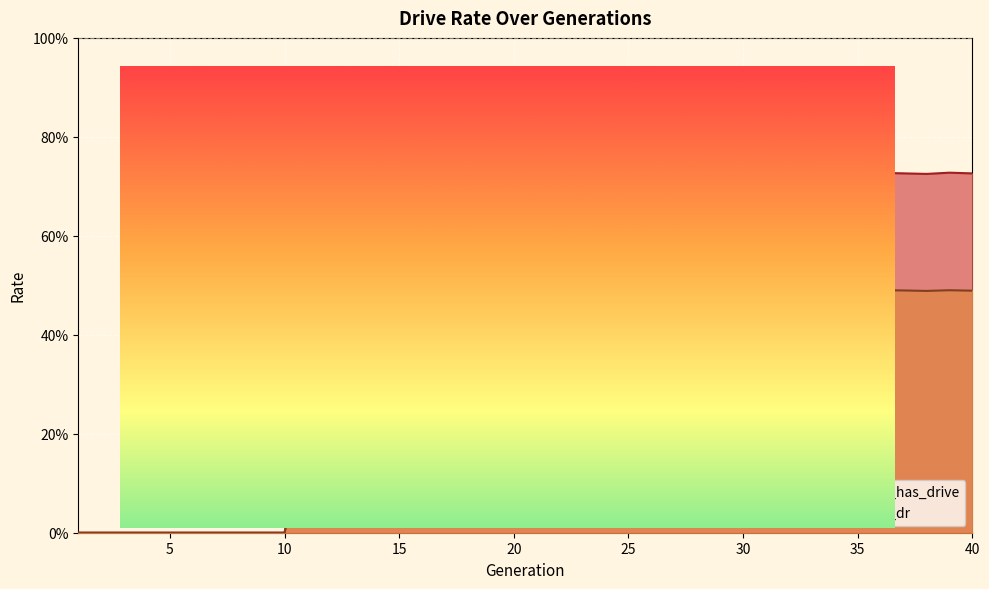

What are all the series names shown in the legend?

rate_has_drive, rate_dr